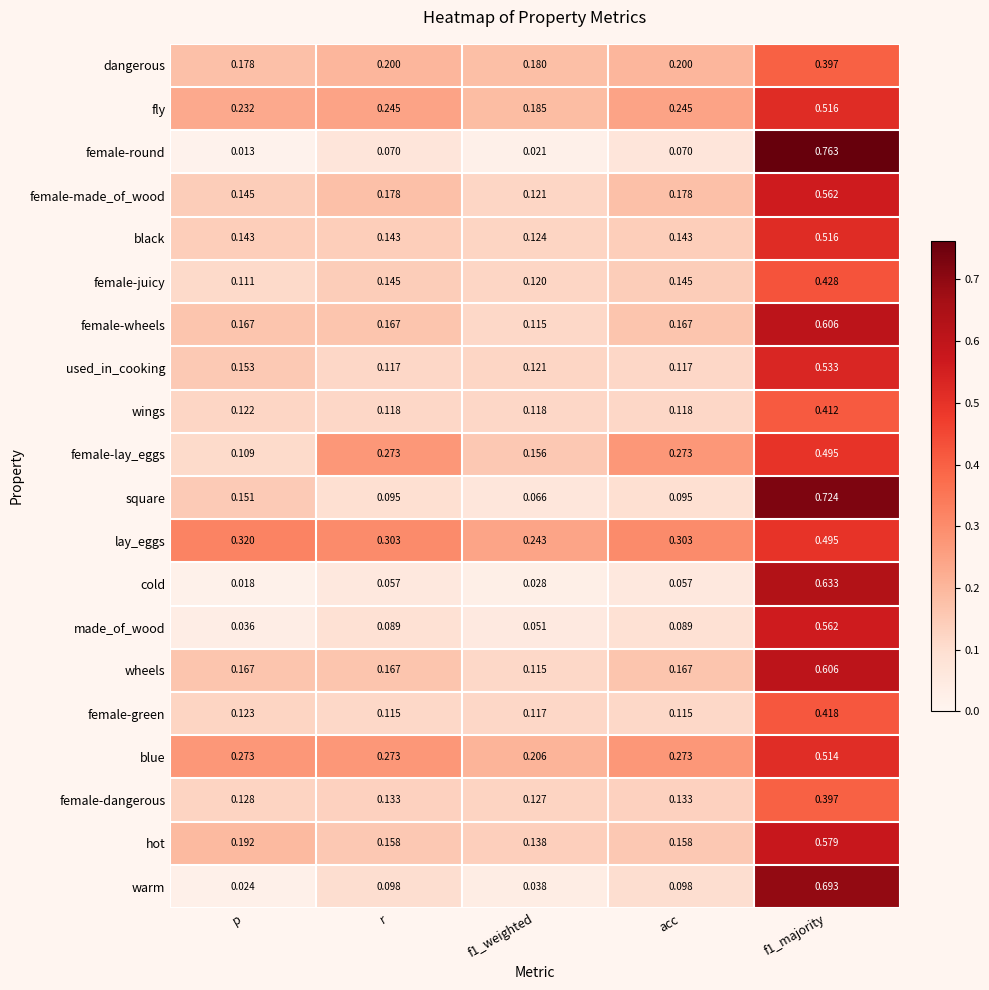

Which series has the largest range (max minus min)?

female-round